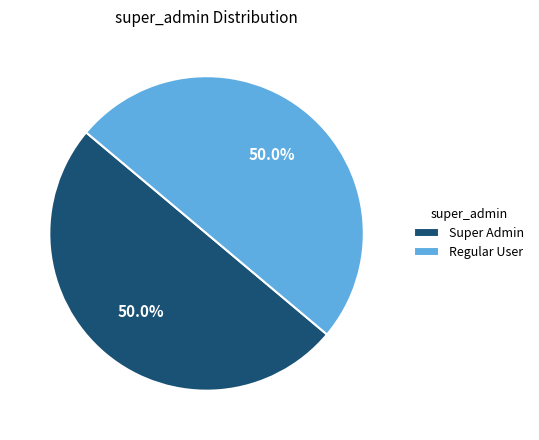

What is the ratio of the value at Super Admin to the value at Regular User?

1.0